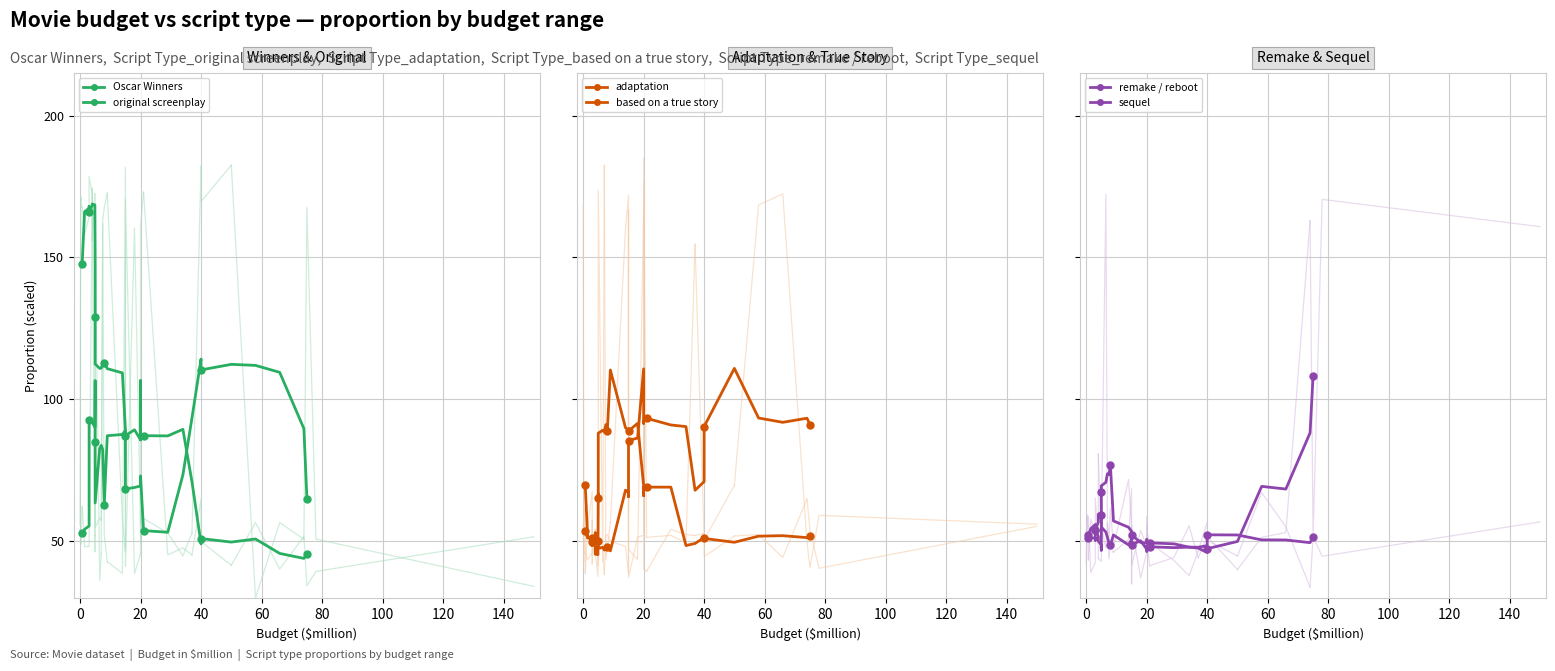

What is the label of the 22nd point from the left?

20